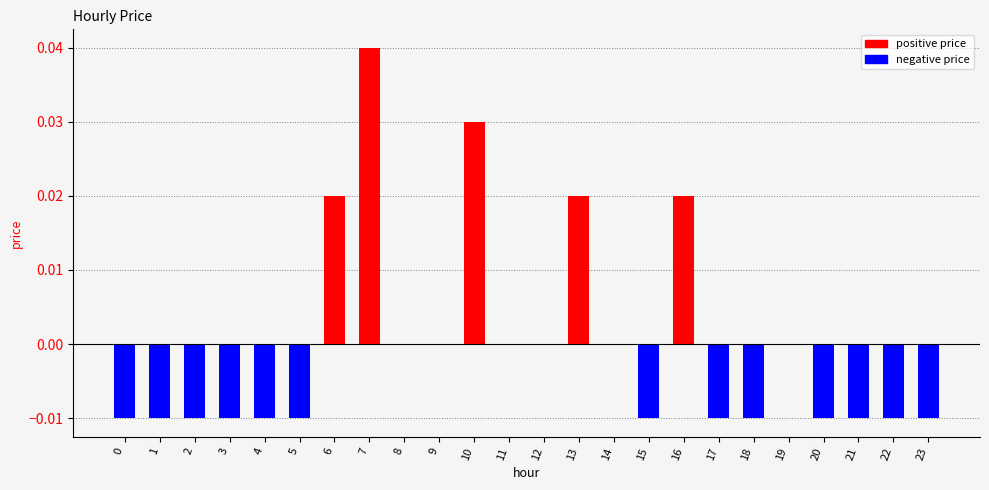

Between 15 and 6, which is larger?

6